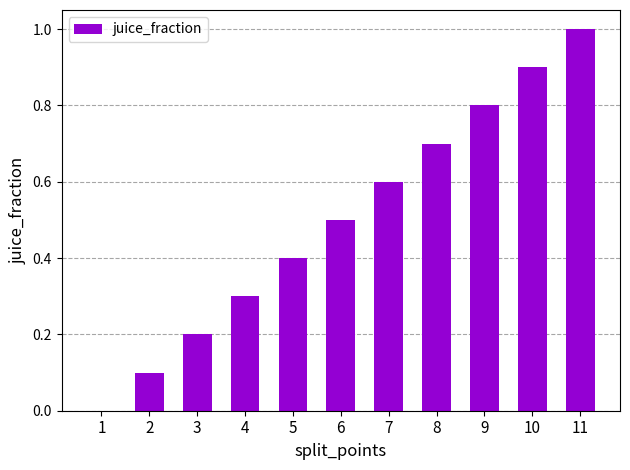

The value at 1 is -0.4. True or false?

False